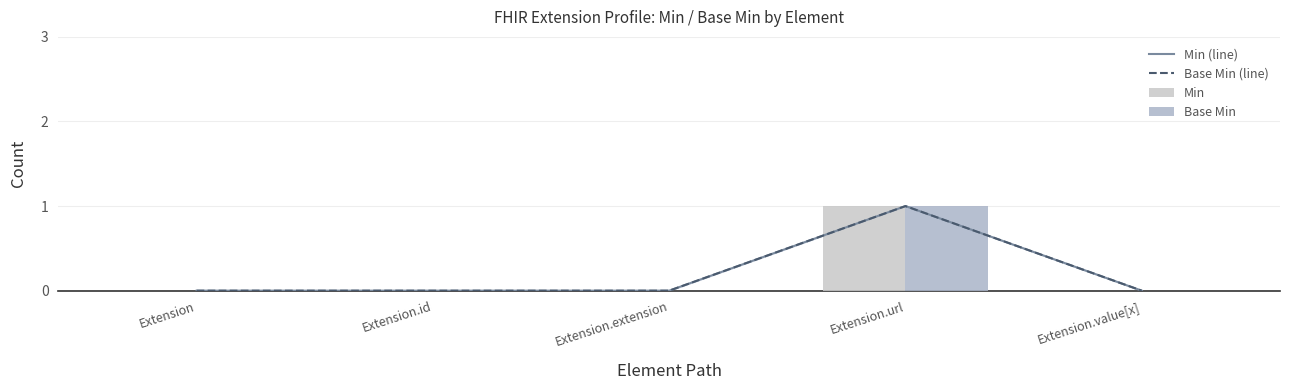

What is the label of the 2nd bar from the right?

Extension.url